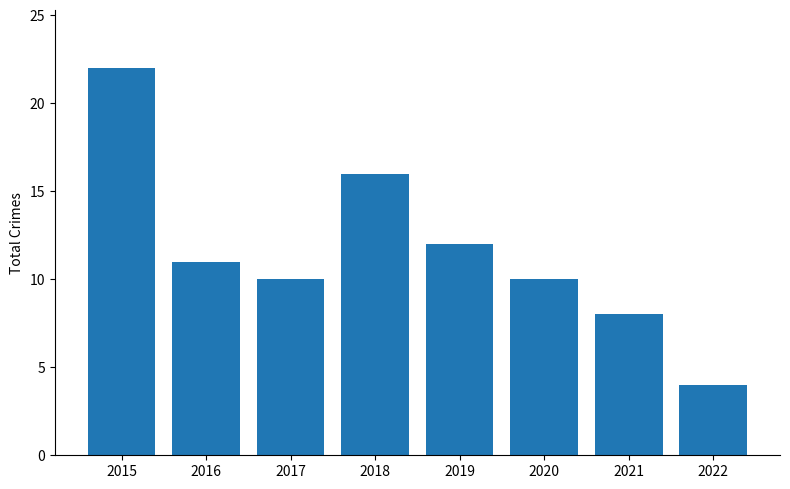

The value at 2018 is 16. True or false?

True